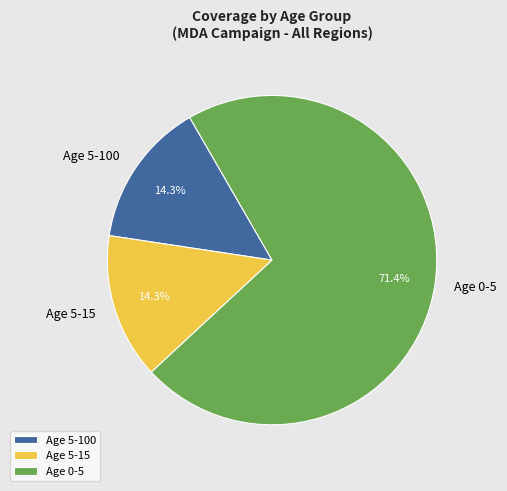

Combined, what portion of the pie is Age 5-100 and Age 5-15?

28.6%